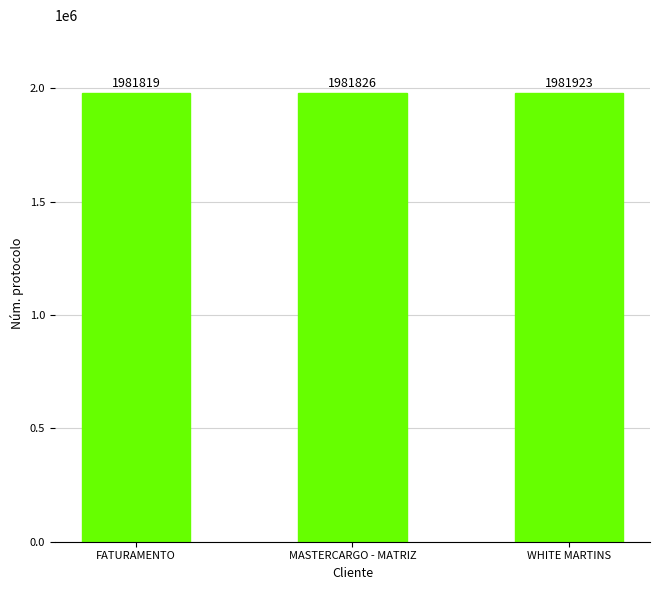

Where is the data nearest to the value 1981871?

MASTERCARGO - MATRIZ